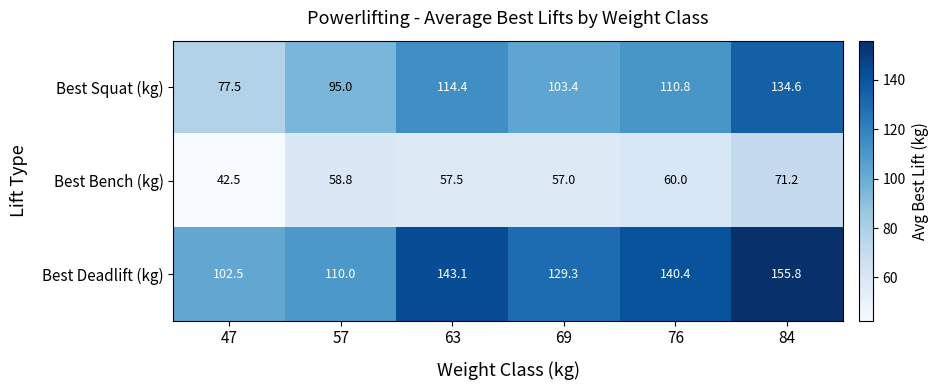

Which series changed the most between 69 and 76?

Best Deadlift (kg)